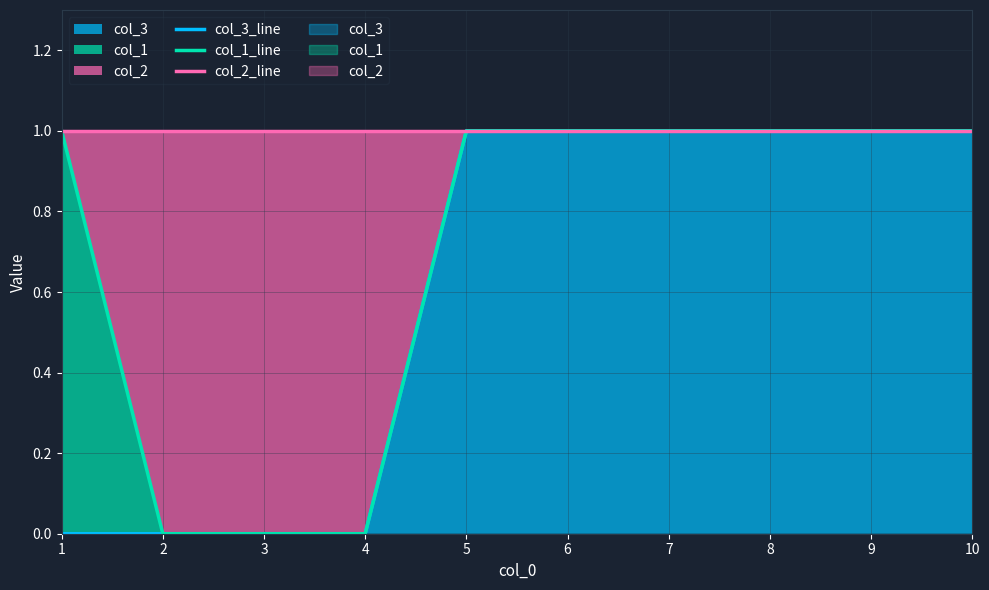

True or false: col_2_line and col_1_line intersect in this chart.

False